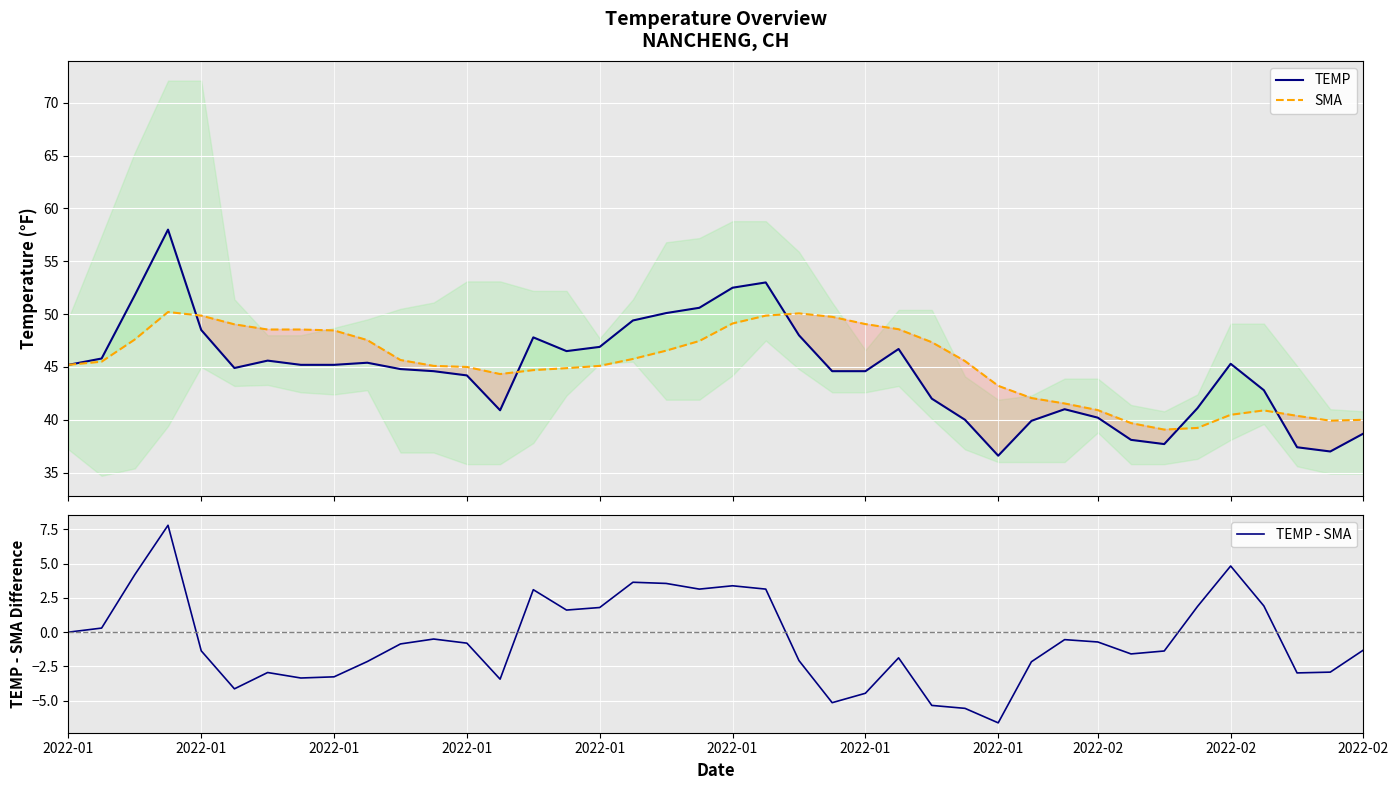

How many lines are shown in the chart?

3